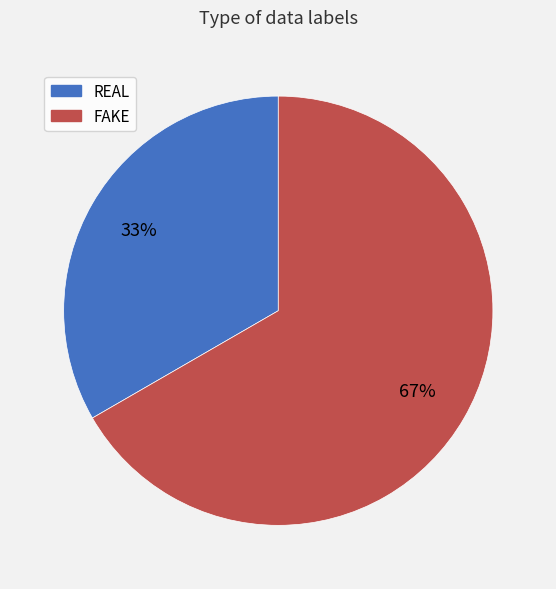

Is the sum of FAKE and REAL greater than half?

Yes